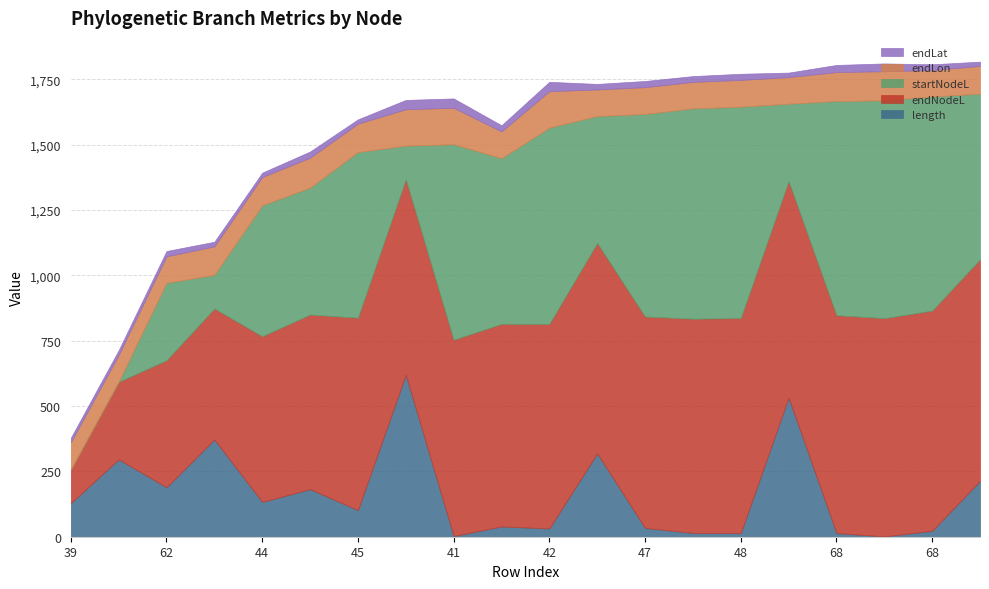

What is the maximum value for startNodeL?

833.6